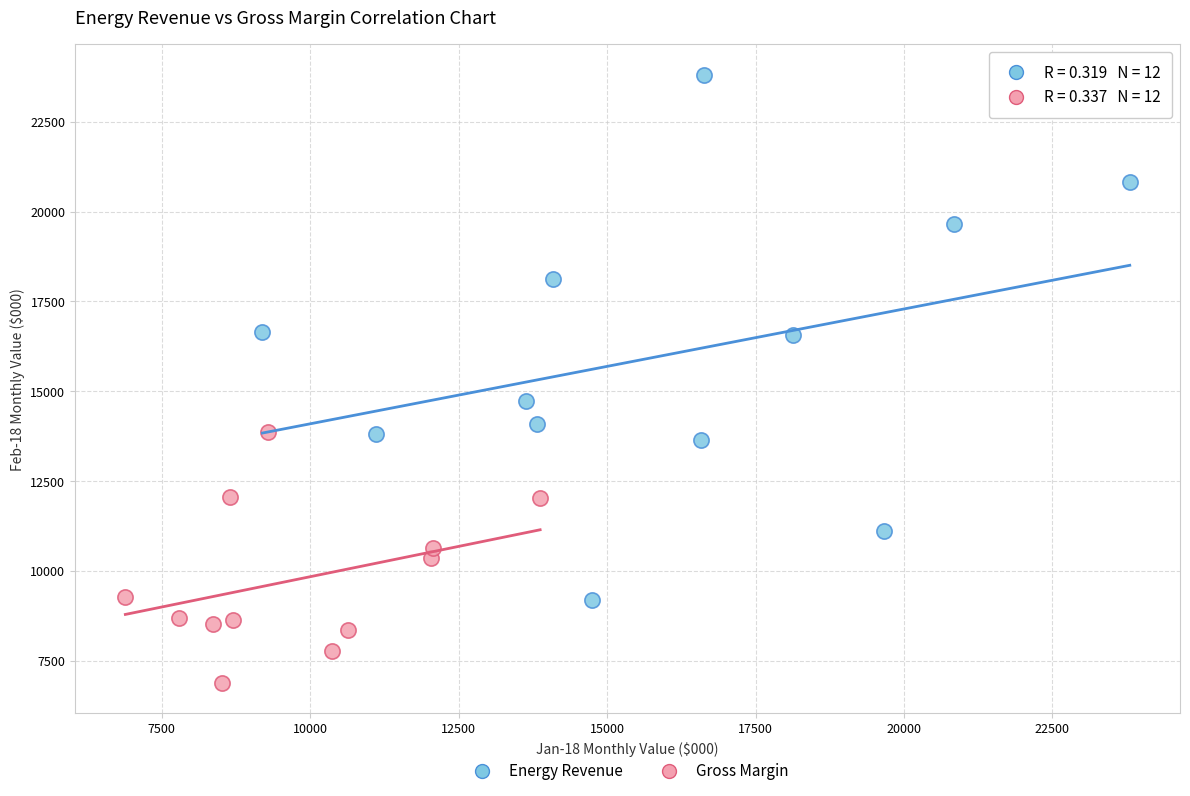

Which series reaches the minimum Y coordinate?

Gross Margin